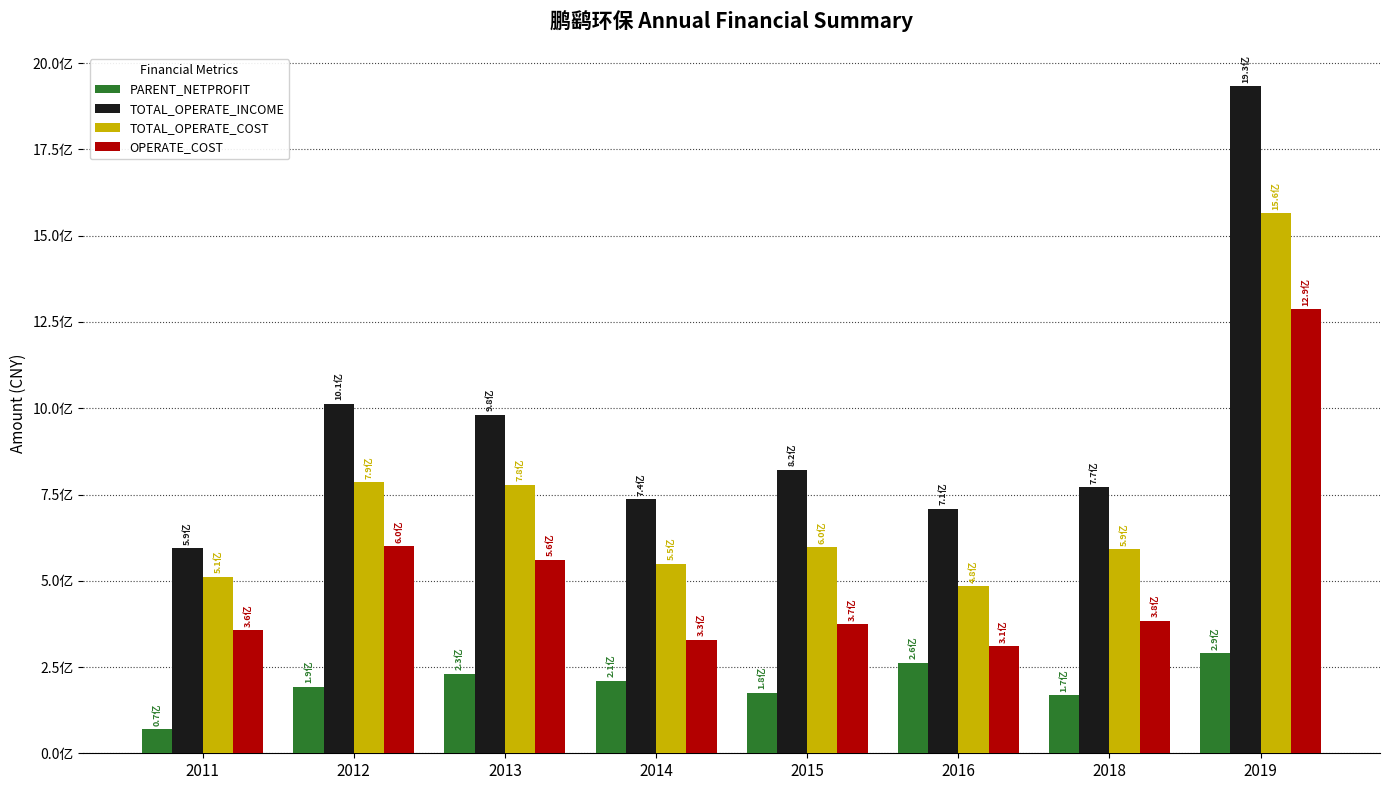

Does the chart contain any negative values?

No